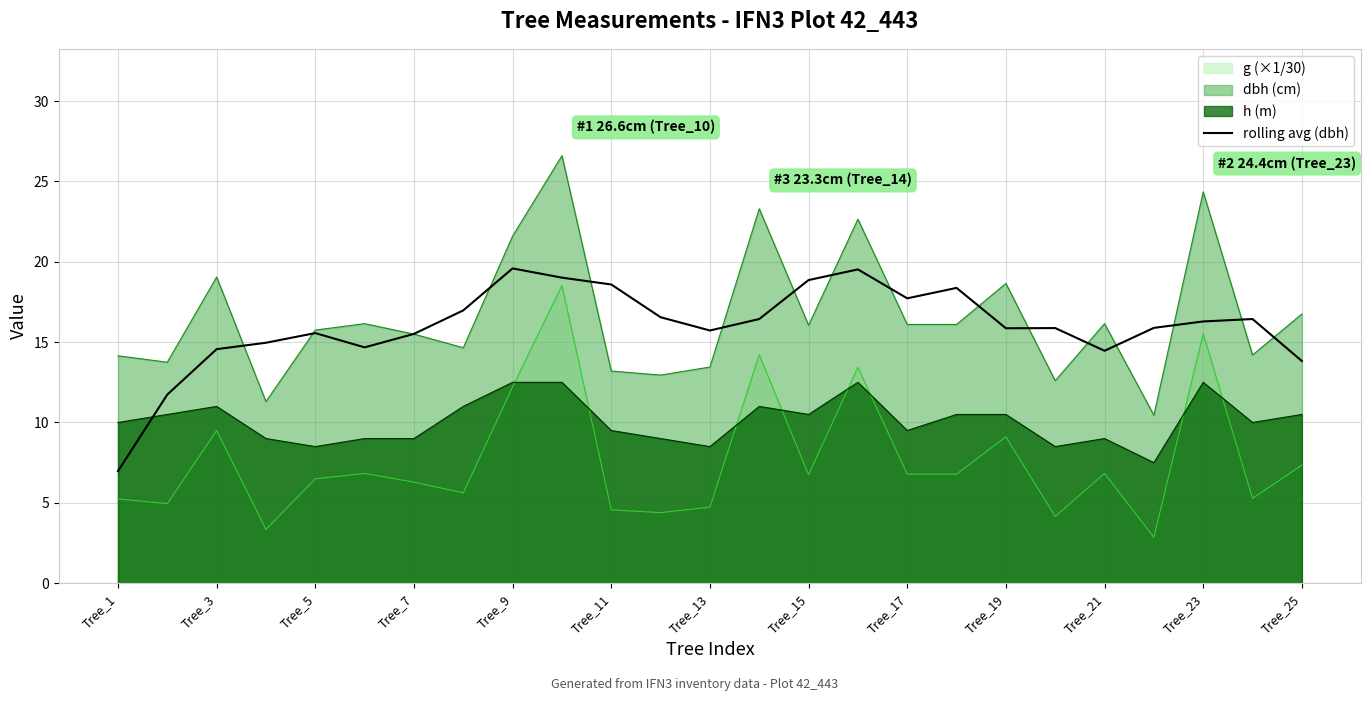

What is the highest value of the rolling avg (dbh) series?

19.6